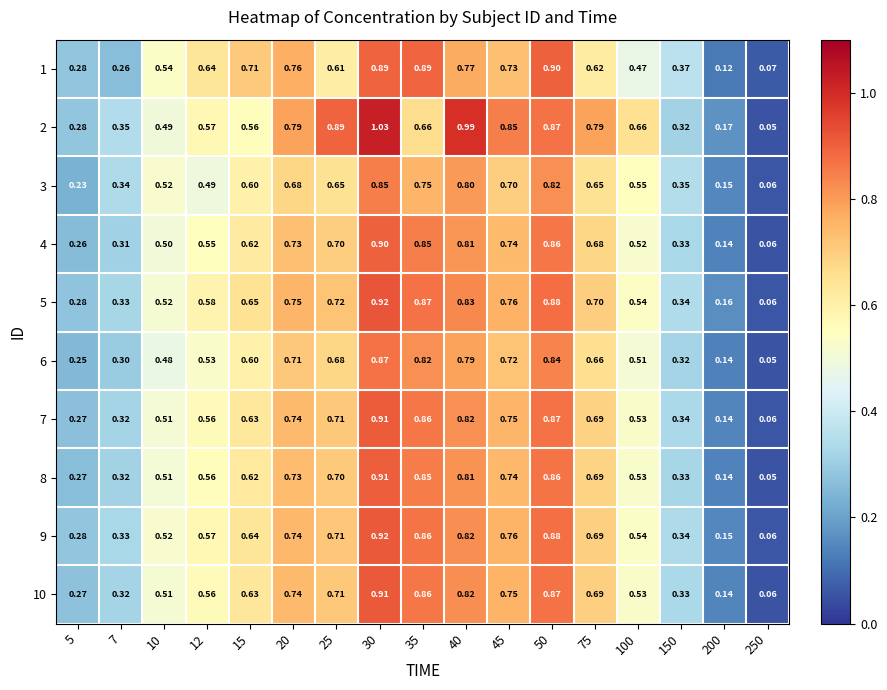

Is the value of 2 at 40 greater than the value of 3 at 200?

Yes